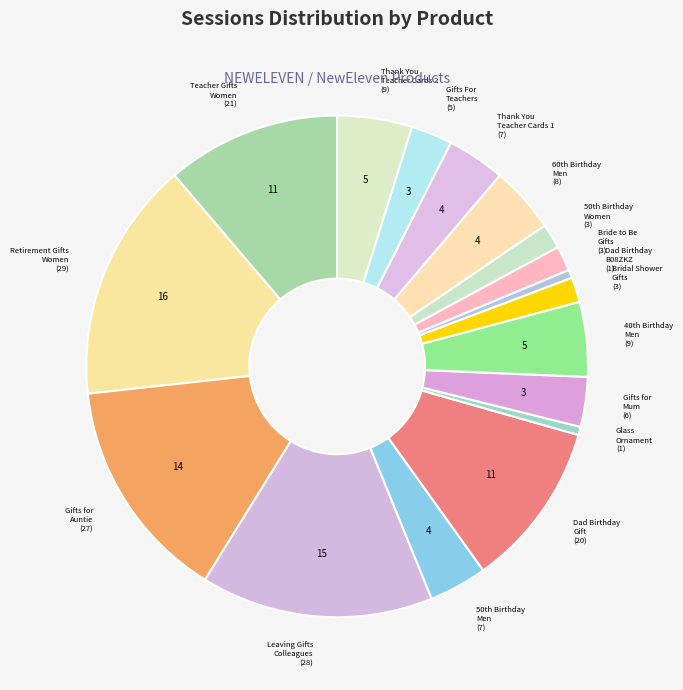

What is the largest slice in the pie chart?

Retirement Gifts Women